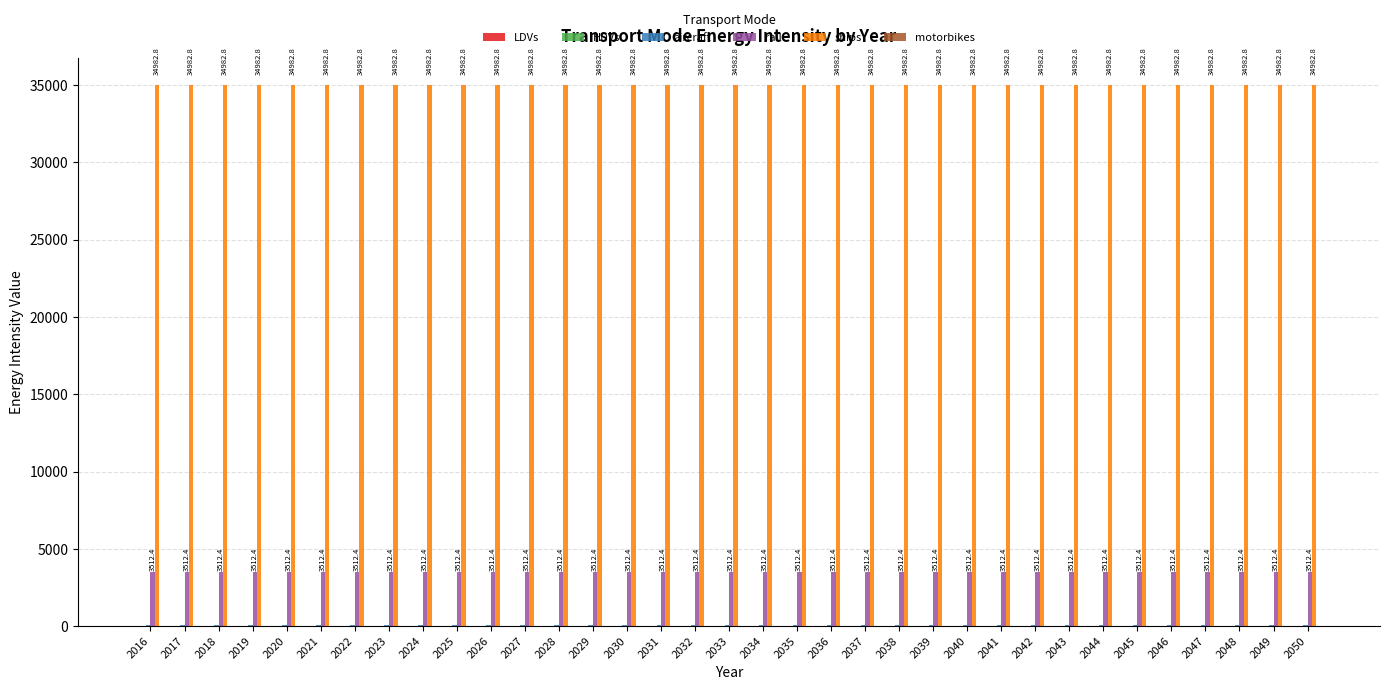

True or false: rail has a value of 3512.4 at 2037.

True